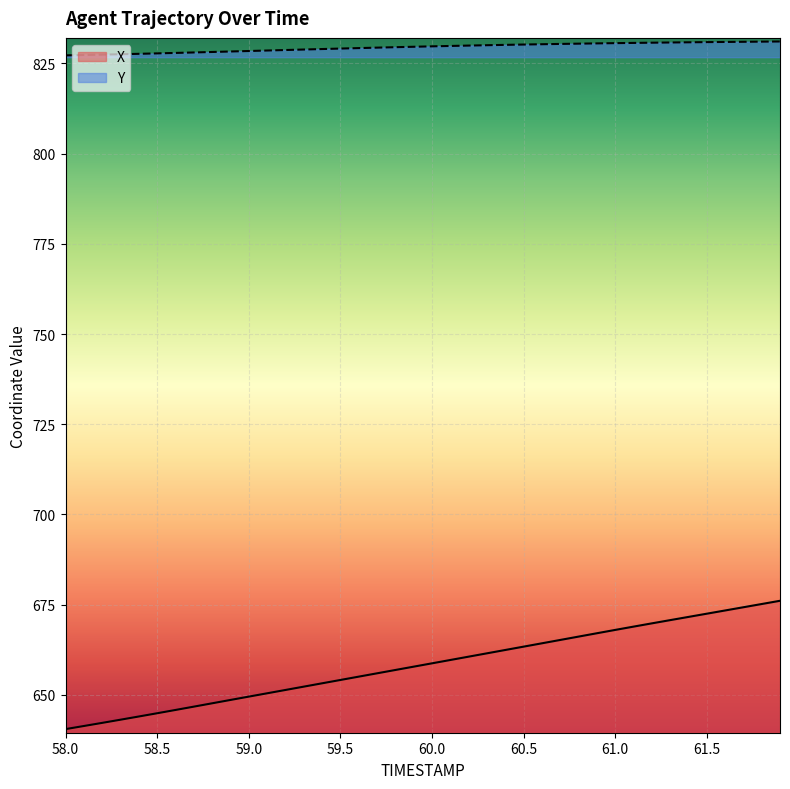

Which series has the largest total across all categories?

Y